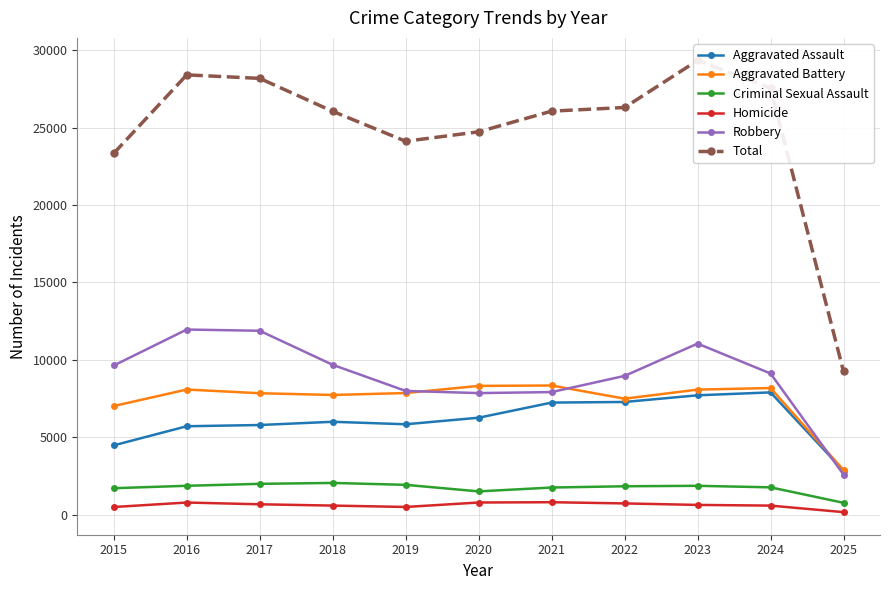

Does the chart have visible grid lines?

Yes